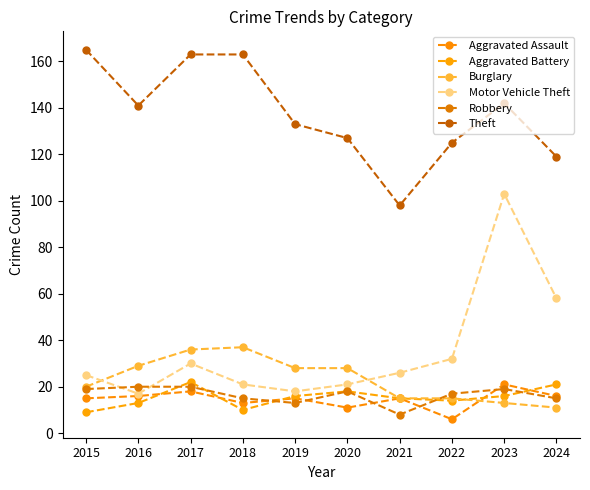

What is the total value across all series at 2022?

209